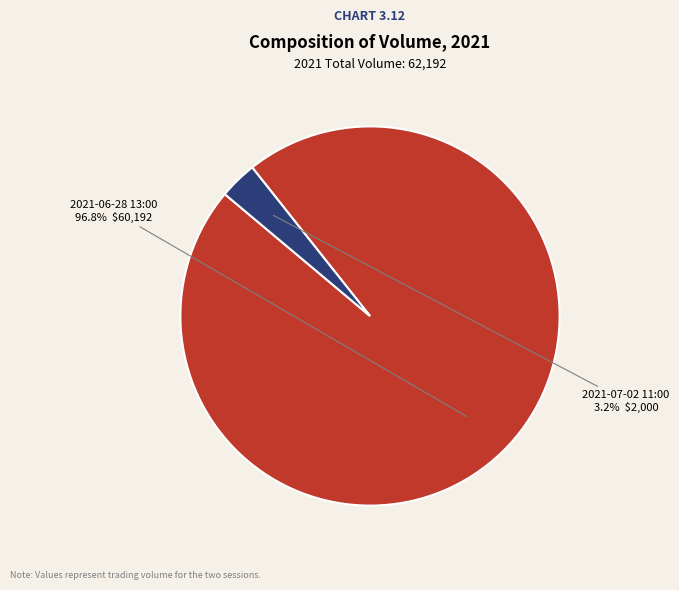

Rank the categories by value from lowest to highest.

2021-07-02 11:00, 2021-06-28 13:00